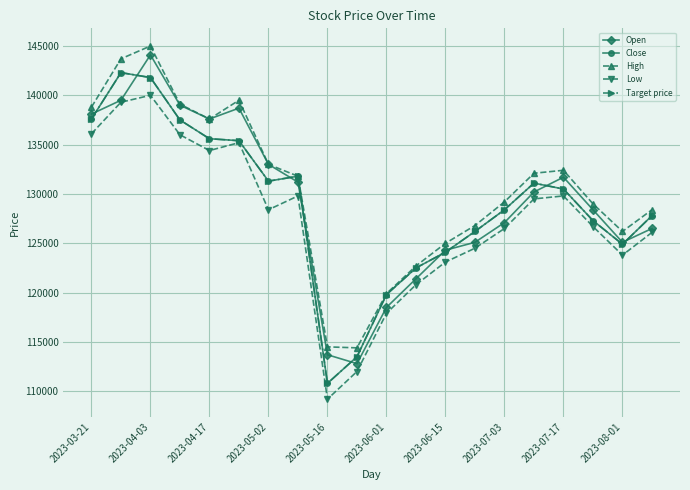

Does the chart have visible grid lines?

Yes